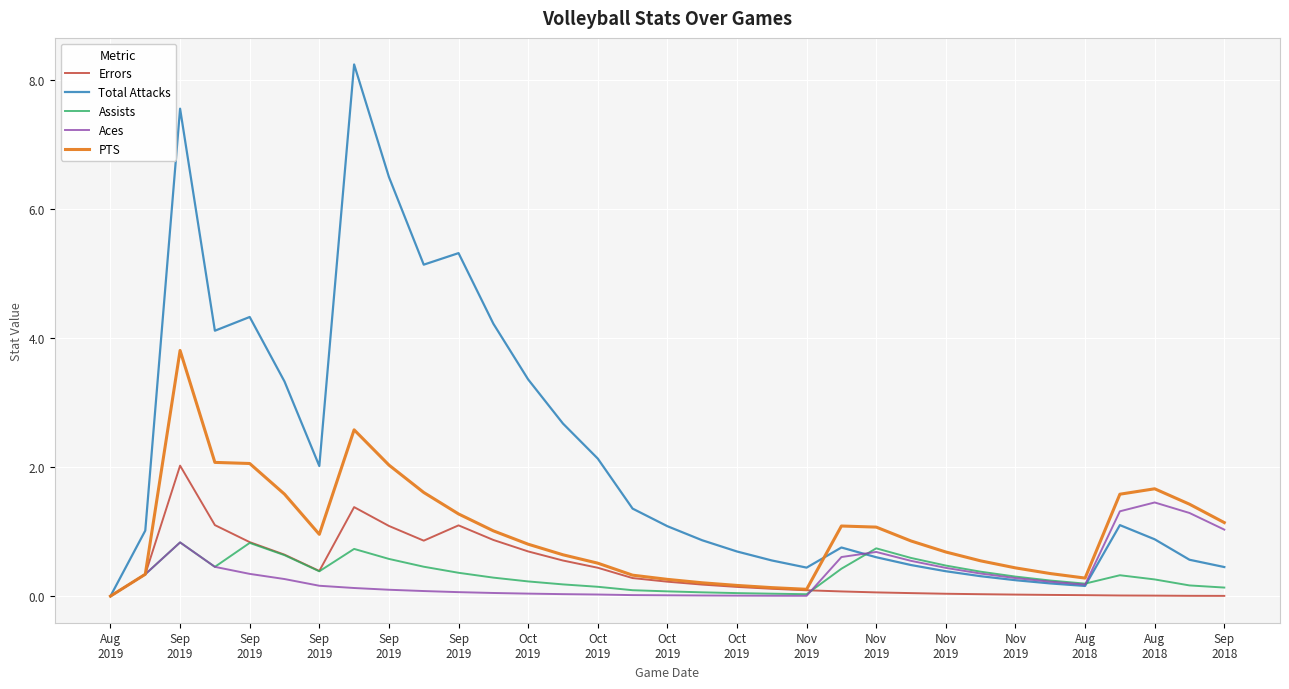

How many lines are shown in the chart?

5